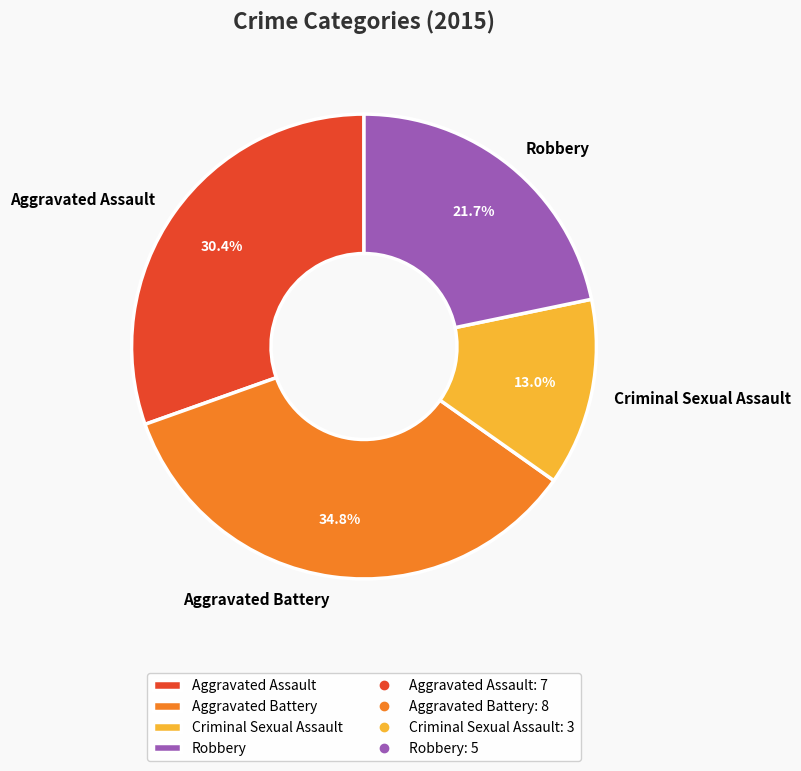

Which slice is the smallest?

Criminal Sexual Assault